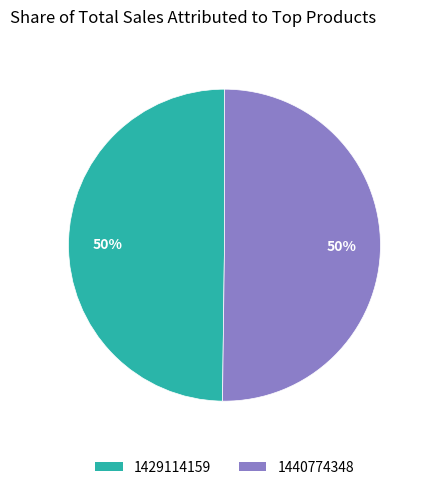

Count the number of slices in the pie.

2